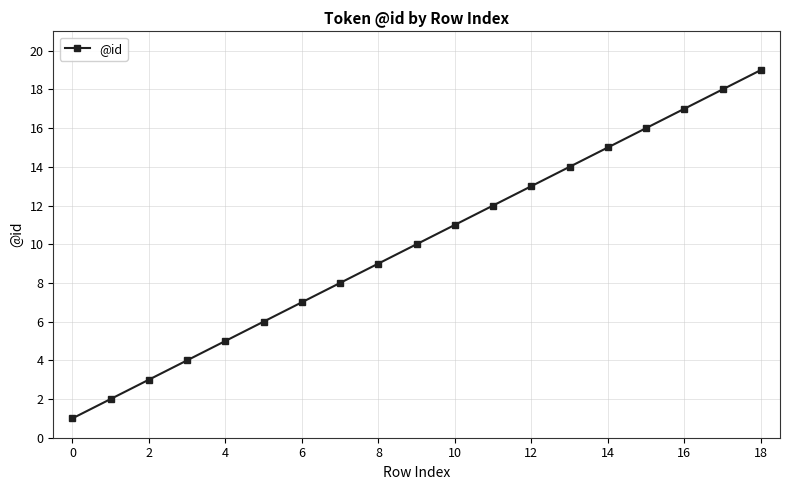

What is the sum of all values?

190